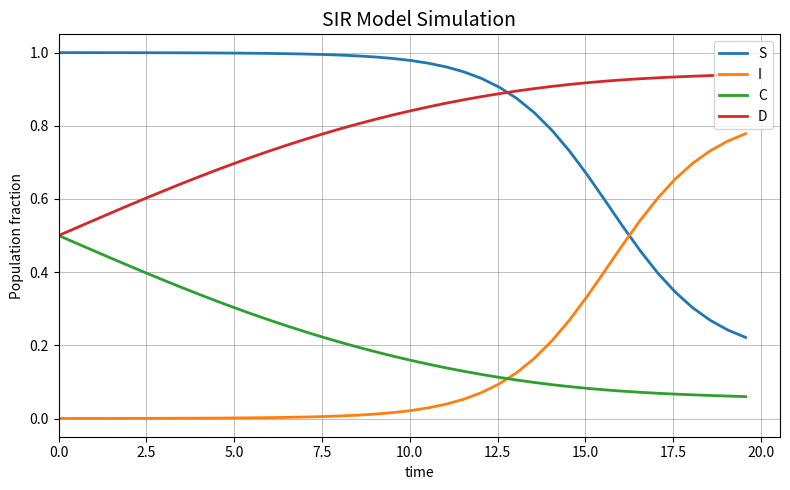

After their last crossing, which series has the higher values: S or I?

I